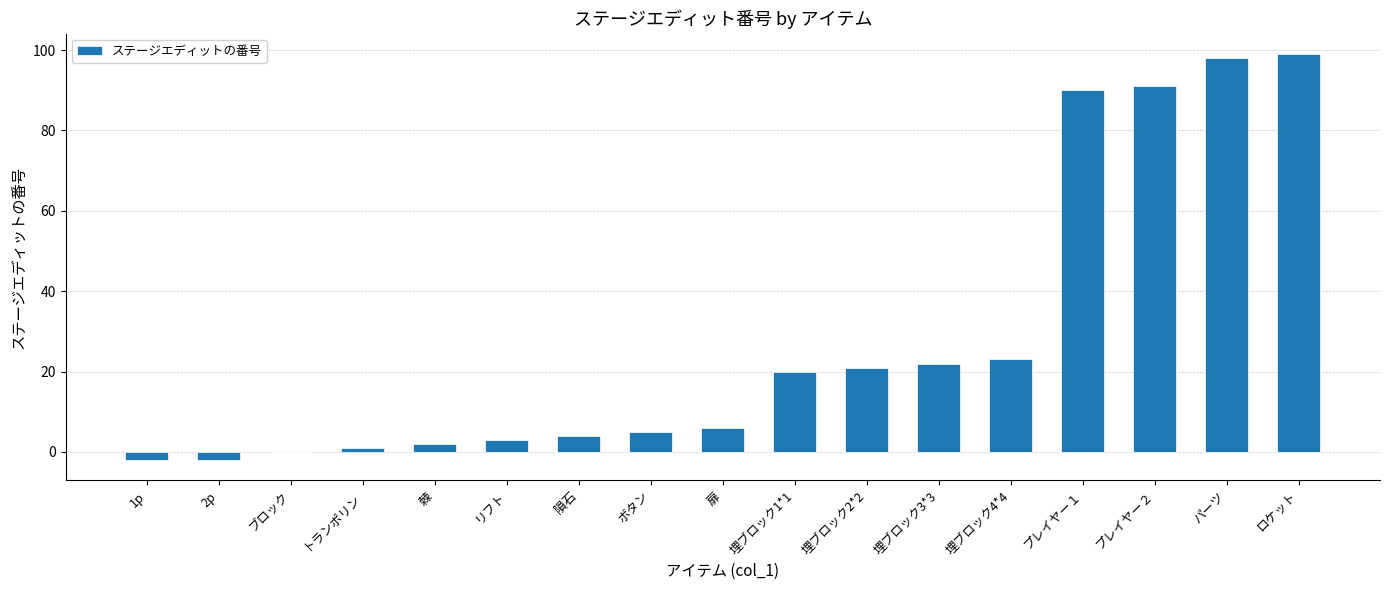

The chart shows a value of 22 at 埋ブロック3*3. True or false?

True